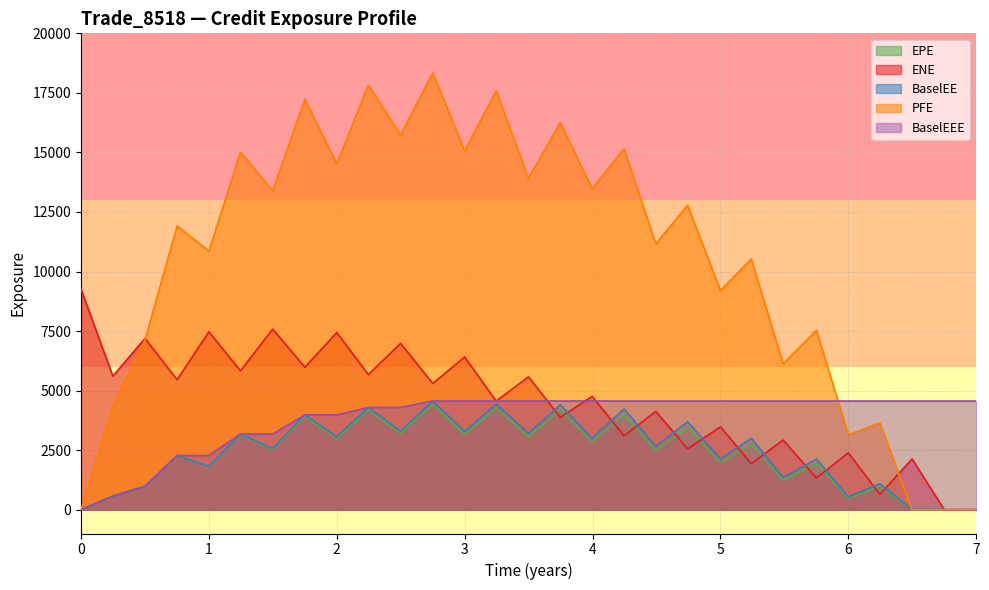

Reading left to right, list all the values displayed in this chart.

EPE: 0.0	569.6	979.4	2262.8	1799.3	3144.7	2528.7	3915.8	2998.6	4189.5	3203.3	4416.6	3159.4	4256.6	3057.0	4183.9	2833.6	3972.5	2484.1	3430.8	1968.0	2753.7	1235.7	1930.2	489.3	975.2	7.6	0.0	0.0
ENE: 9259.1	5608.4	7188.3	5455.5	7468.8	5829.2	7580.5	5979.7	7437.6	5670.3	6981.5	5299.6	6410.1	4558.7	5576.3	3879.3	4758.5	3099.5	4125.8	2554.3	3478.0	1930.4	2922.1	1329.8	2390.8	644.7	2131.7	0.0	0.0
BaselEE: 0.0	570.5	982.4	2274.3	1812.6	3176.6	2562.6	3981.2	3058.5	4291.3	3295.4	4563.5	3278.6	4438.8	3204.0	4407.0	2999.6	4228.3	2658.6	3692.0	2129.9	2997.2	1352.9	2126.3	542.2	1087.5	8.5	0.0	0.0
PFE: 0.0	4327.2	7124.5	11914.3	10859.1	15012.5	13392.1	17235.3	14515.0	17830.1	15731.7	18343.0	15067.2	17590.7	13911.0	16252.2	13472.5	15154.2	11160.7	12780.5	9200.9	10525.9	6124.7	7536.8	3146.1	3644.8	0.0	0.0	0.0
BaselEEE: 0.0	570.5	982.4	2274.3	2274.3	3176.6	3176.6	3981.2	3981.2	4291.3	4291.3	4563.5	4563.5	4563.5	4563.5	4563.5	4563.5	4563.5	4563.5	4563.5	4563.5	4563.5	4563.5	4563.5	4563.5	4563.5	4563.5	4563.5	4563.5